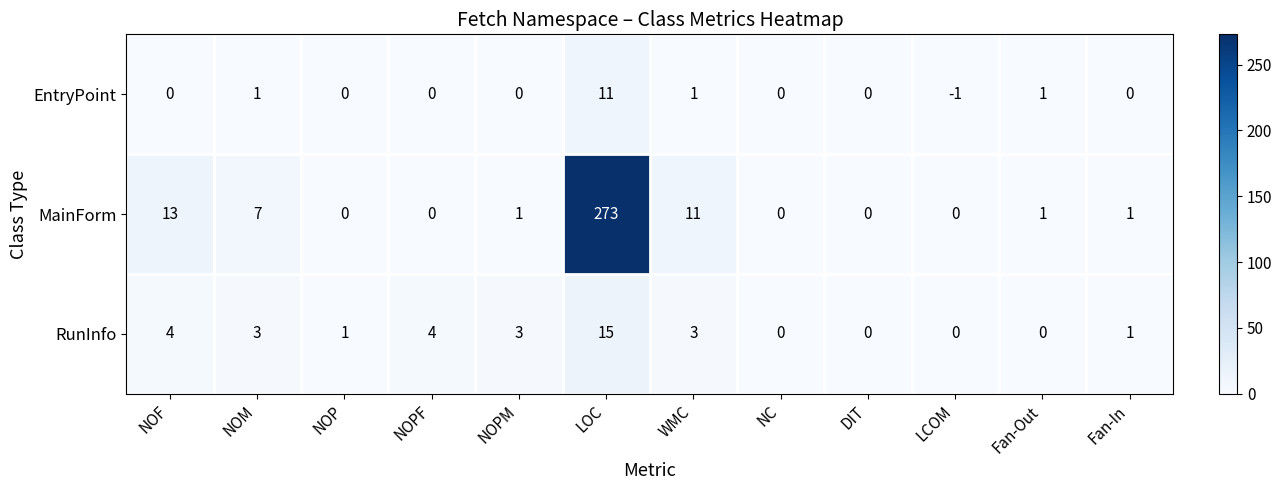

What is the difference between the highest and lowest values at NOF?

13